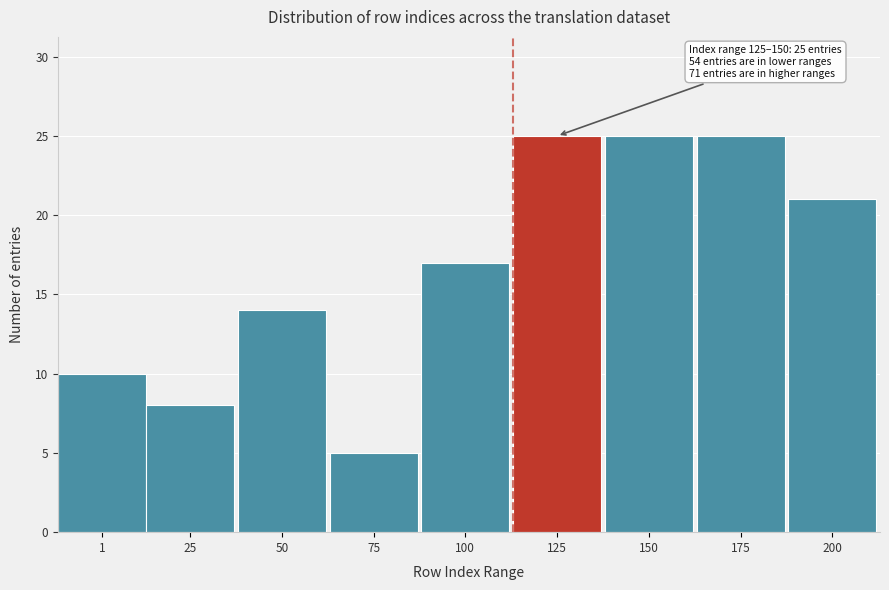

Reading left to right, transcribe all the data shown in this chart.

1=10	25=8	50=14	75=5	100=17	125=25	150=25	175=25	200=21